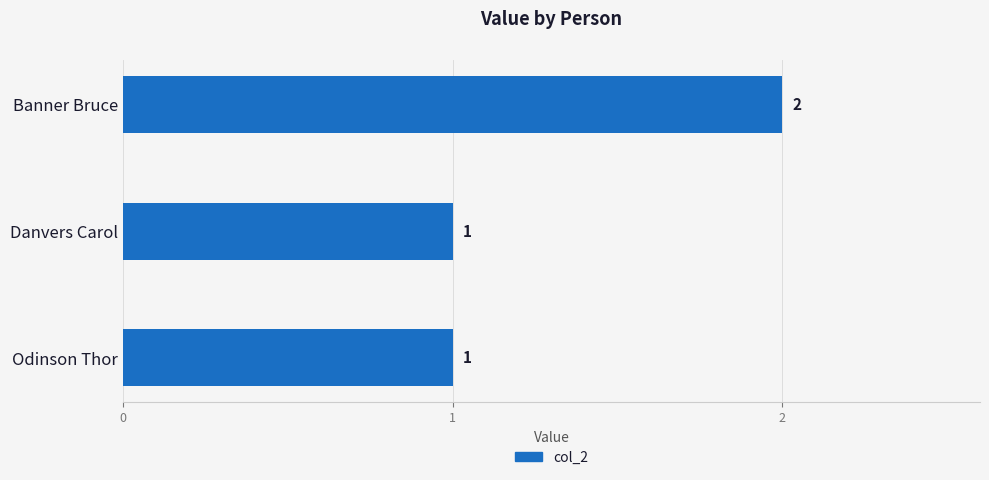

What is the label of the 2nd bar from the top?

Danvers Carol